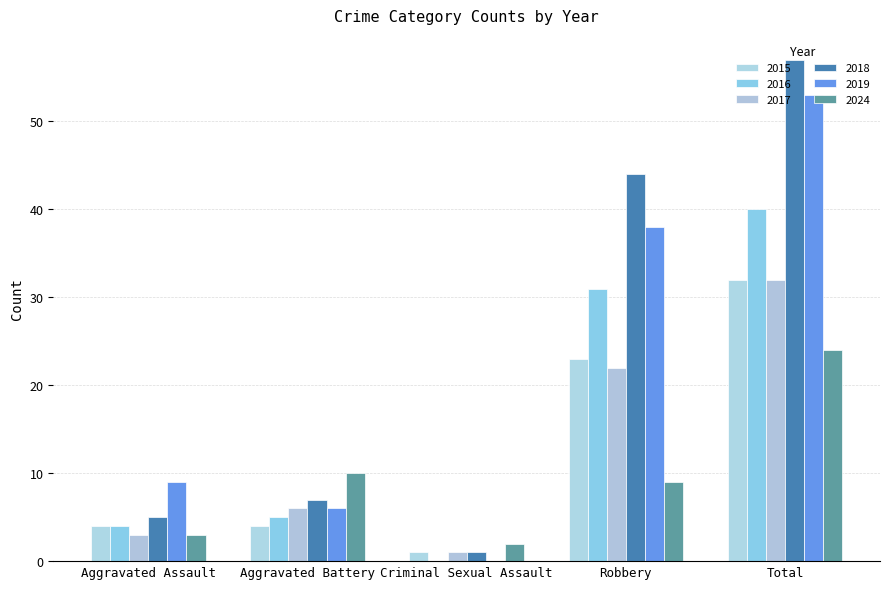

What is the label of the 5th bar from the left?

Total